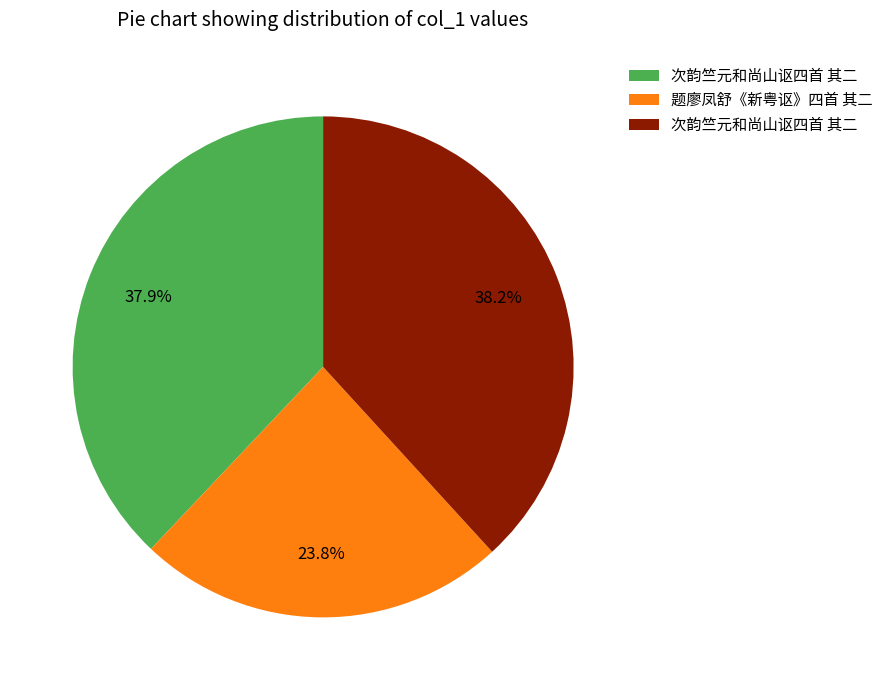

Does any single category account for the majority?

No